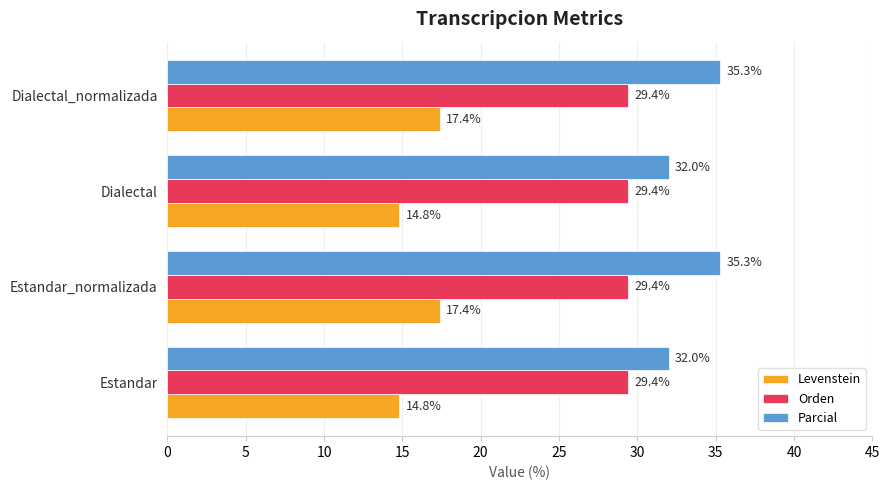

How many data points in Parcial are above 35?

2